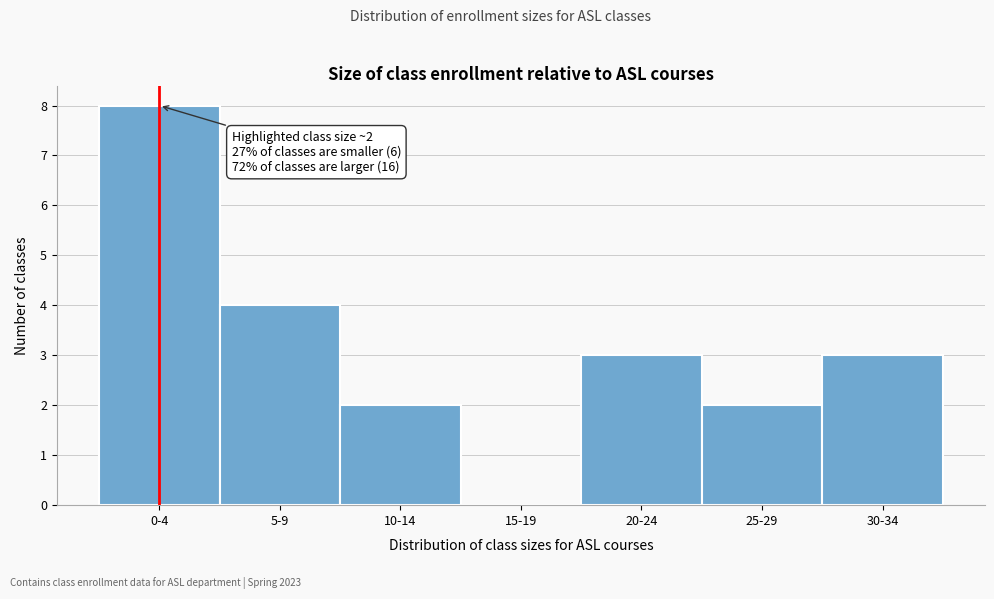

Reading right to left, extract all data points from this chart.

30-34=3	25-29=2	20-24=3	15-19=0	10-14=2	5-9=4	0-4=8